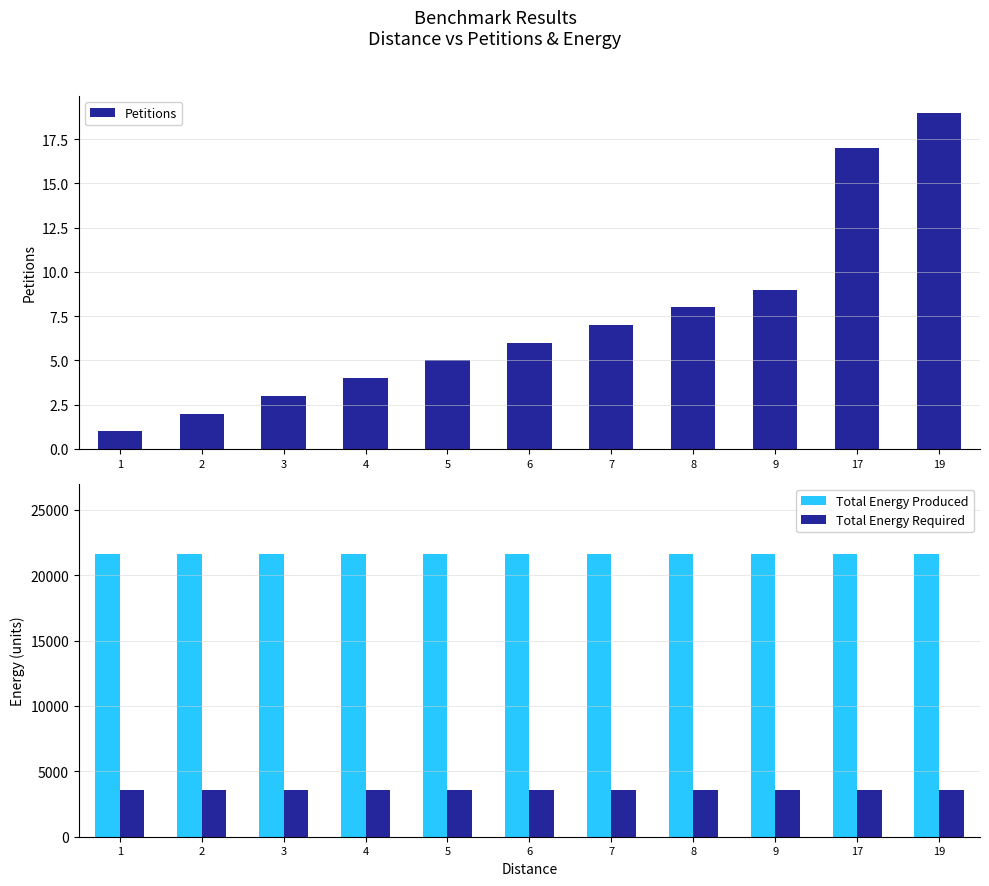

What is the minimum value for Total Energy Required?

3599